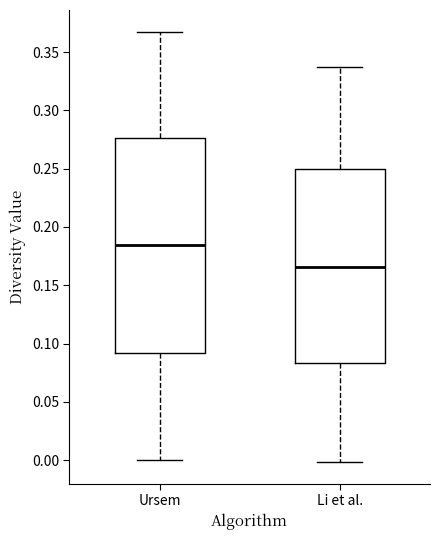

Which box is the tallest, from its lower edge to its upper edge?

Ursem